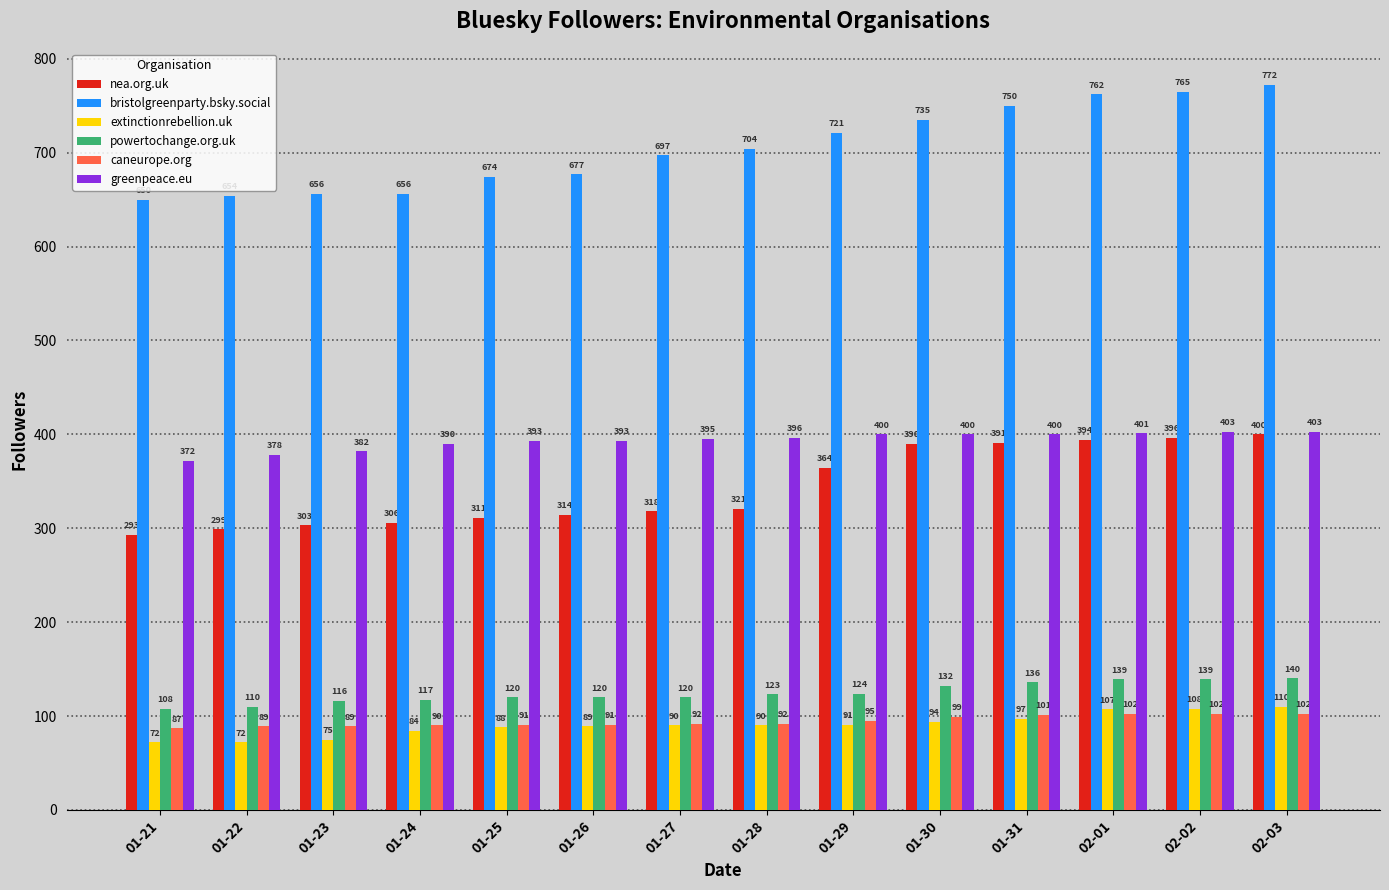

What position from the left is 01-24?

4